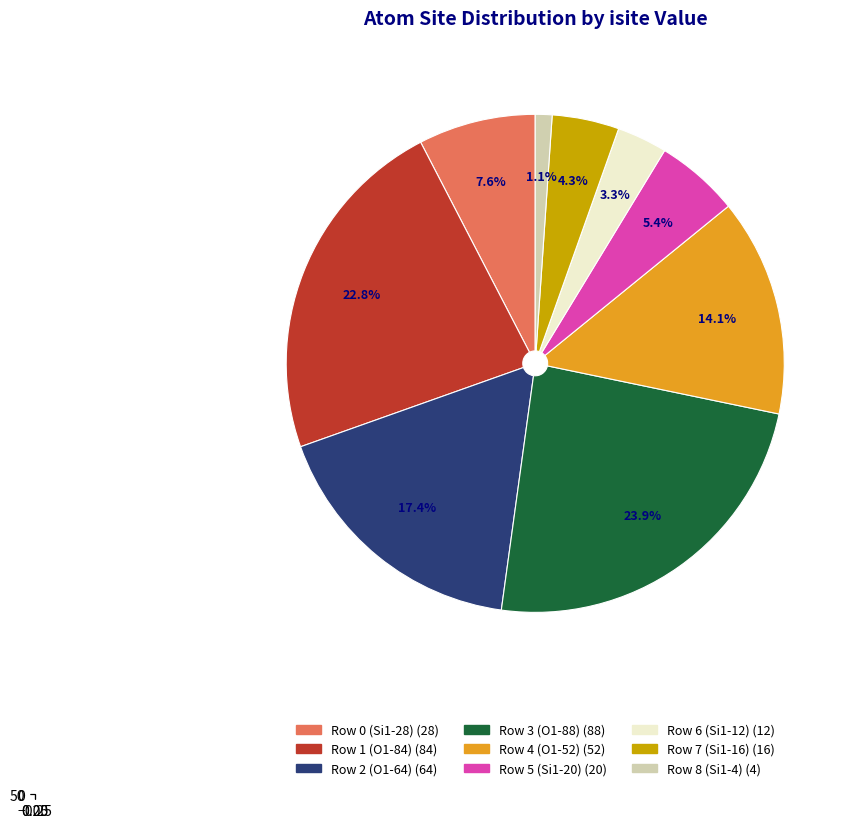

Between Row 1 (O1-84) and Row 2 (O1-64), which is larger?

Row 1 (O1-84)